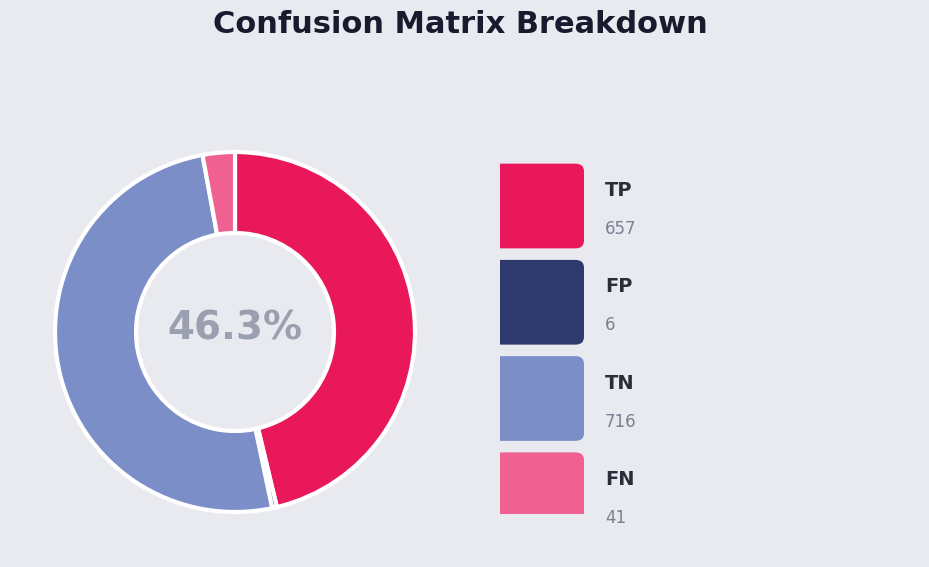

Is there a majority slice in this chart?

Yes